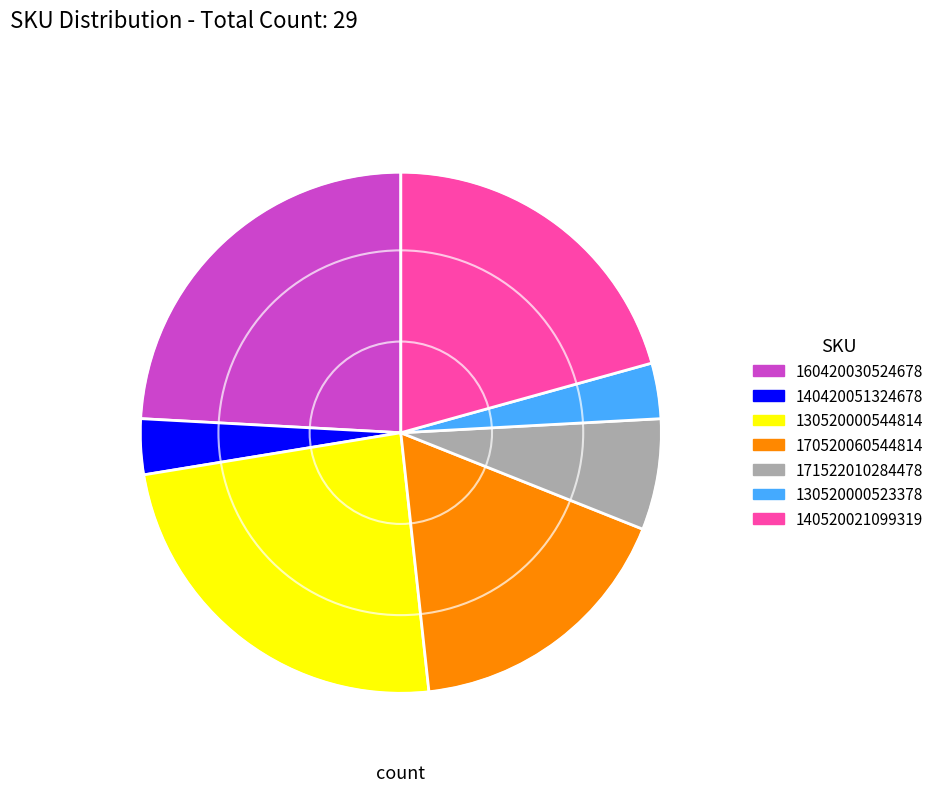

Does any single category account for the majority?

No